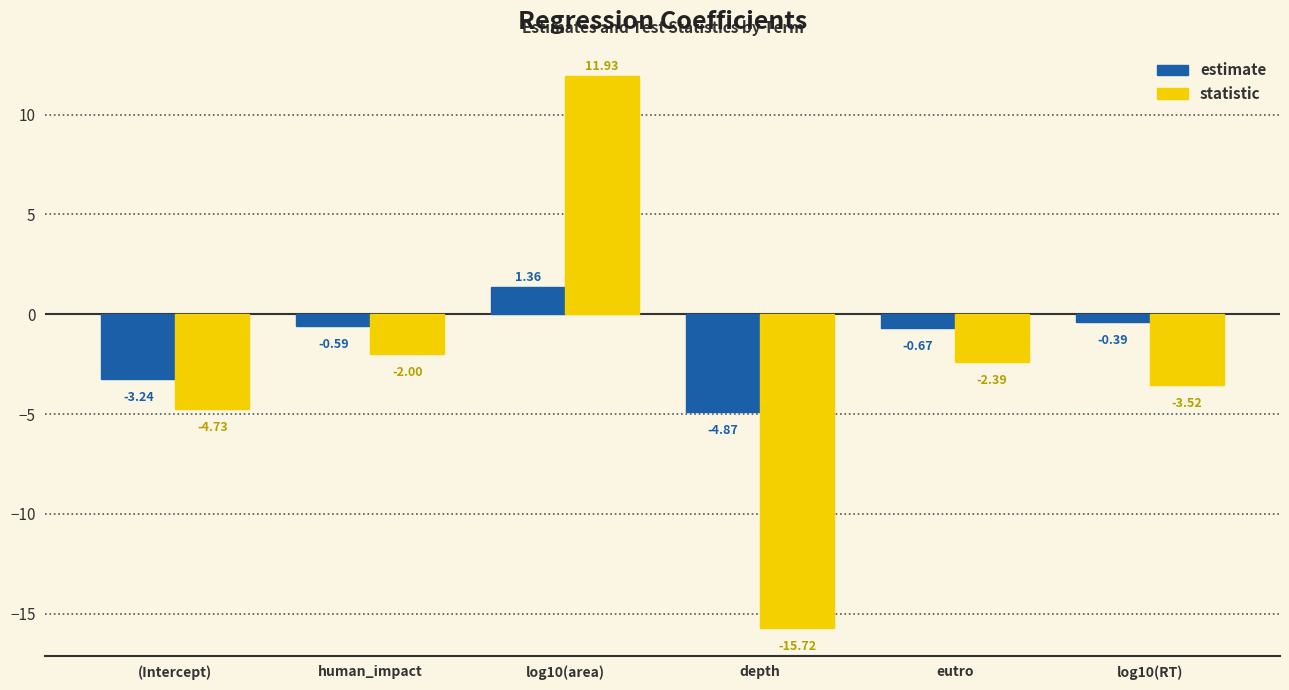

Which series changed the most between (Intercept) and log10(area)?

statistic